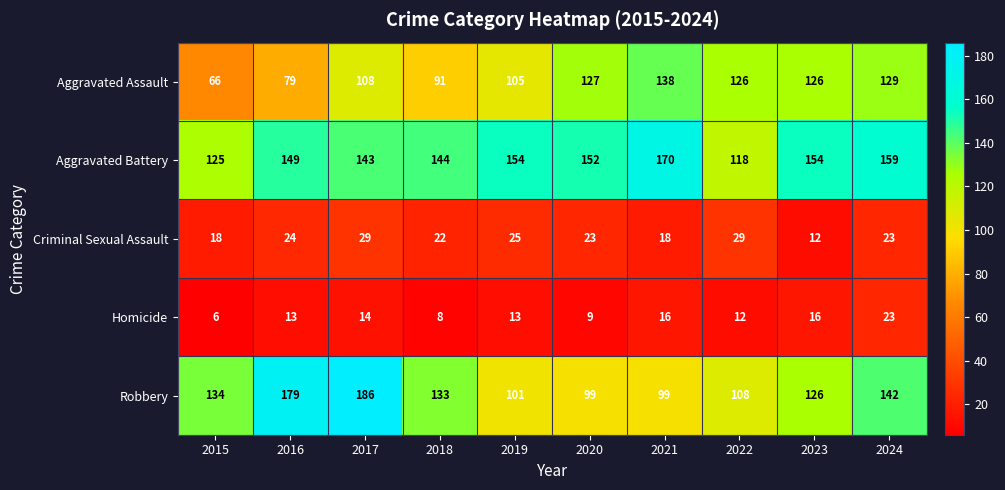

At which label does Homicide reach its peak?

2024